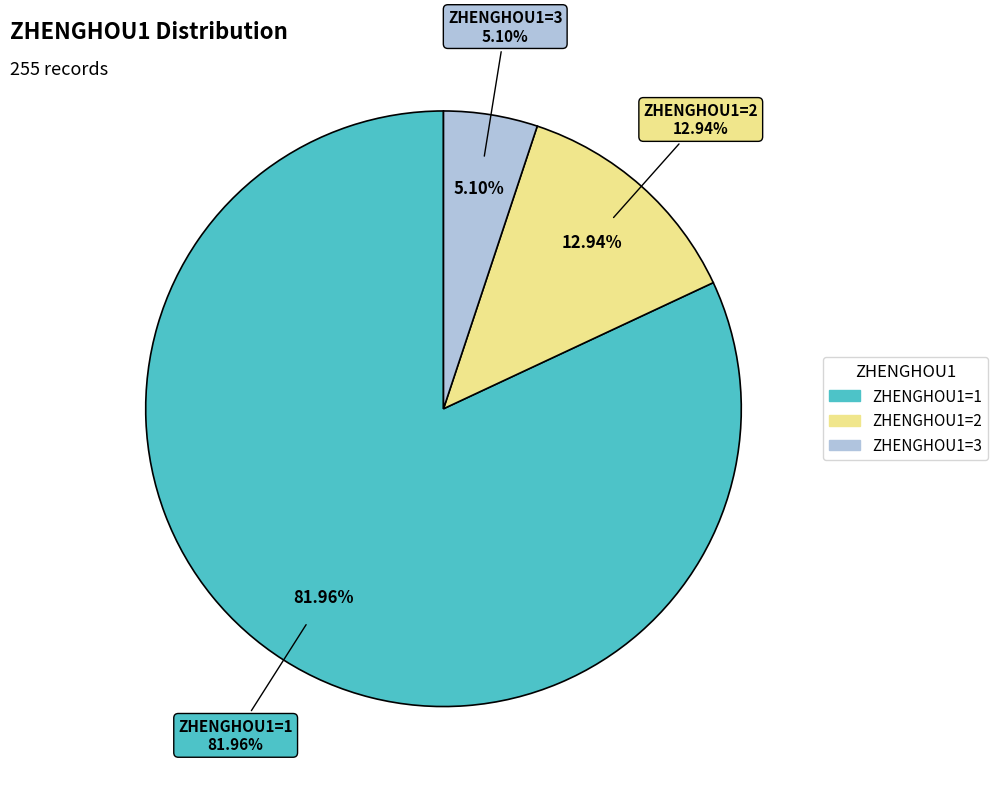

Is it true that 1 is 82% of the pie?

True